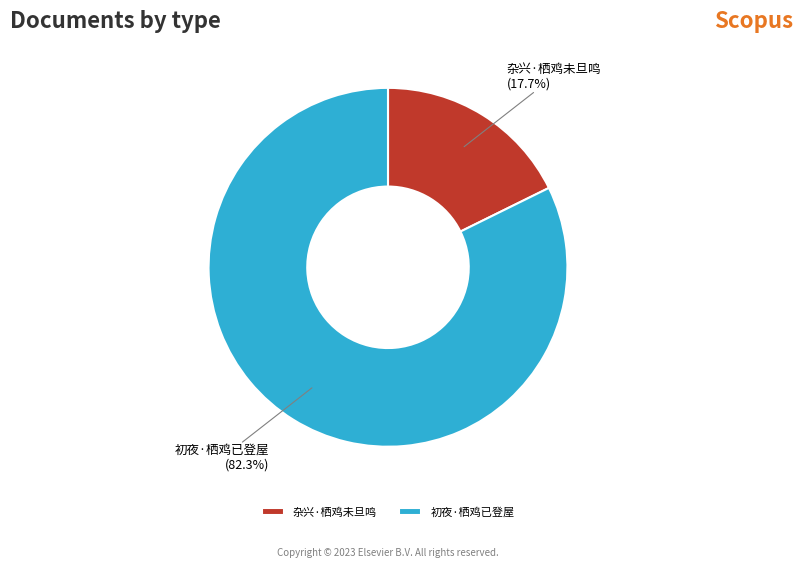

The 杂兴·栖鸡未旦鸣 slice represents 28% of the pie. True or false?

False